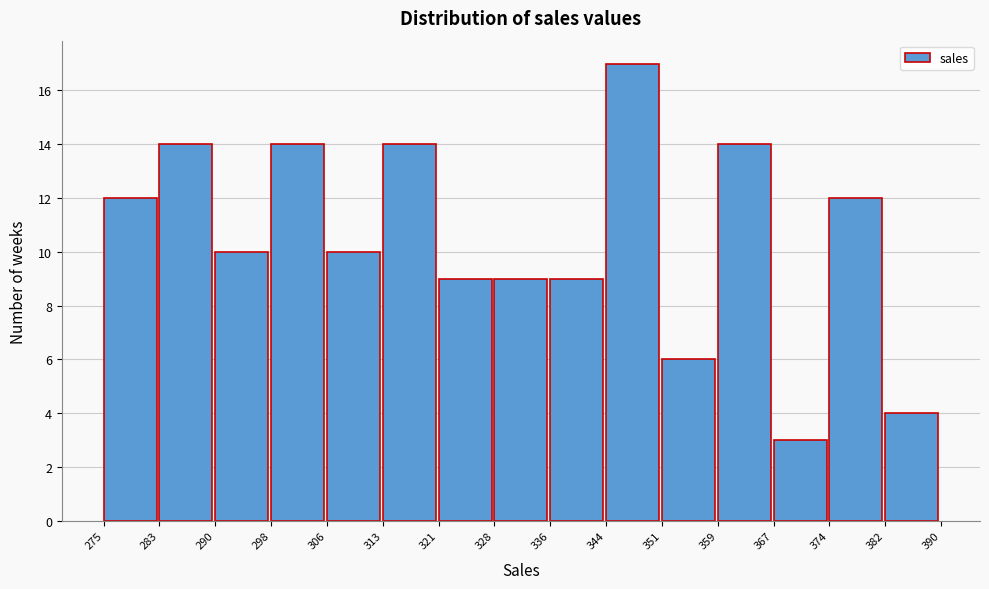

Reading left to right, list every bar in this chart as the range it spans on the x-axis followed by its height. The values are not printed on the chart, so give them approximately, as read against the axis.

275 to 283: 12
283 to 290: 14
290 to 298: 10
298 to 306: 14
306 to 313: 10
313 to 321: 14
321 to 328: 9
328 to 336: 9
336 to 344: 9
344 to 351: 17
351 to 359: 6
359 to 367: 14
367 to 374: 3
374 to 382: 12
382 to 390: 4